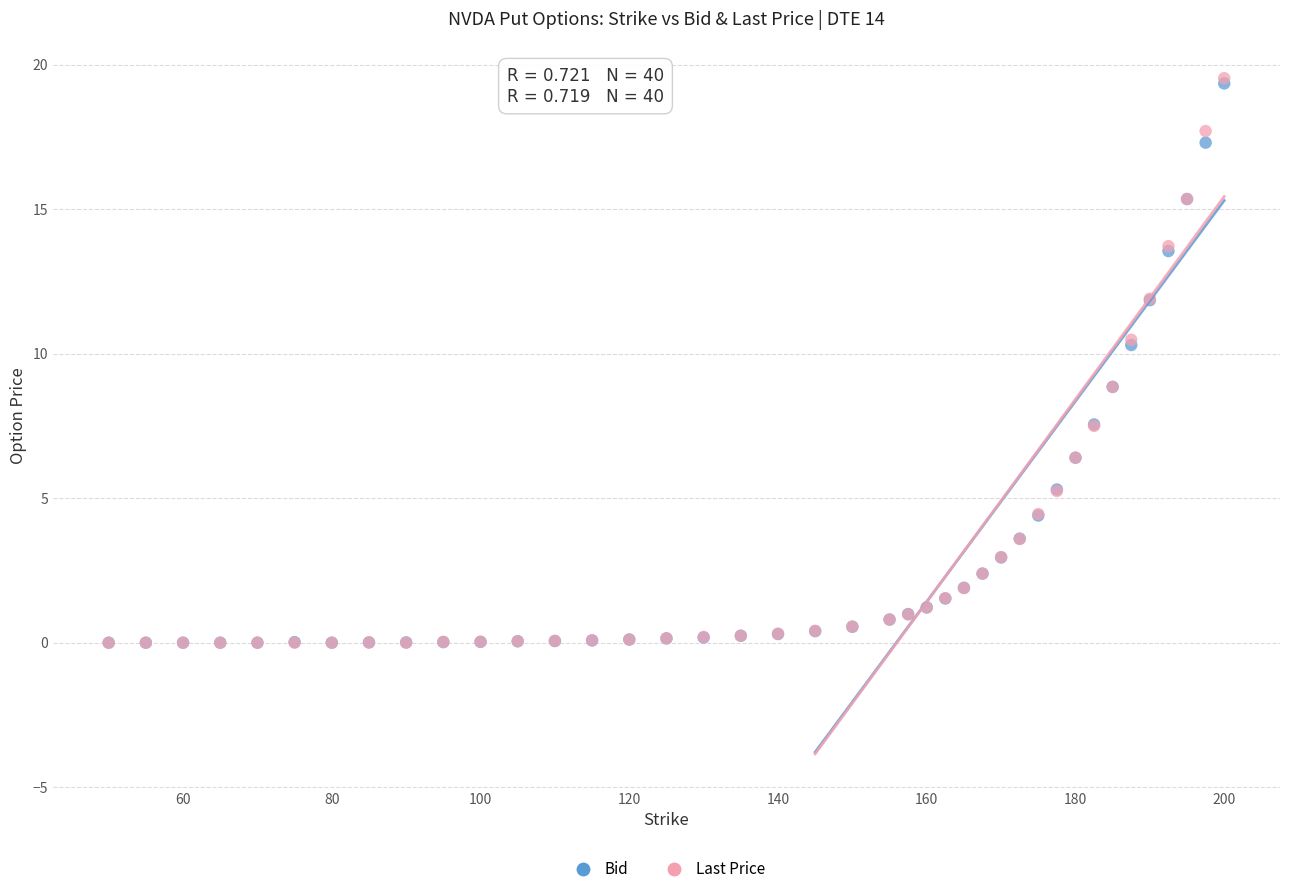

Which series has the largest Y range (max minus min)?

Last Price